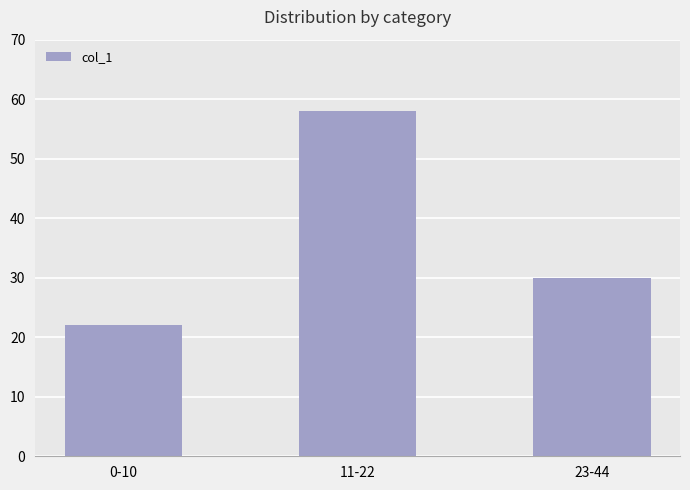

How many values are below 30?

1